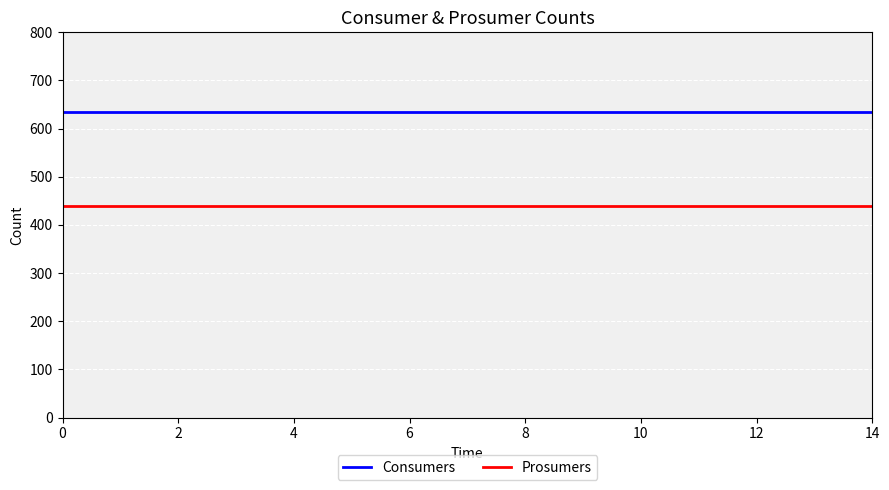

Count the number of data series in this chart.

2